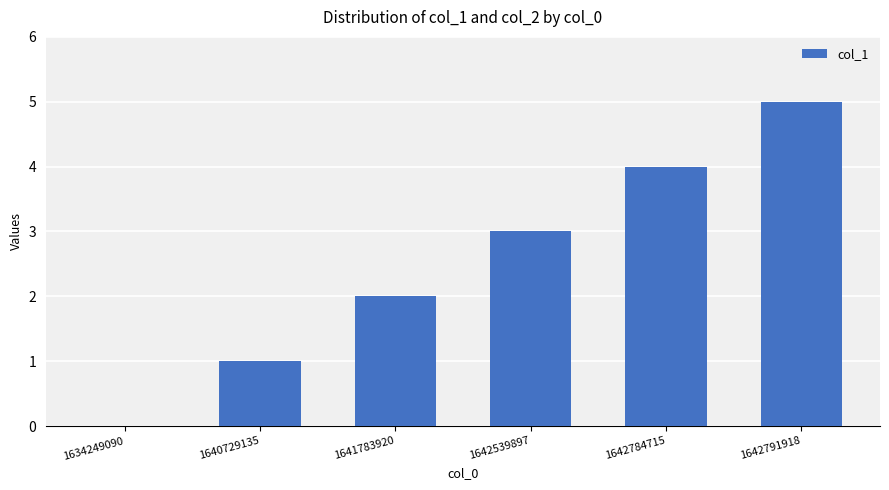

What is the change in value from 1640729135 to 1642784715?

+3